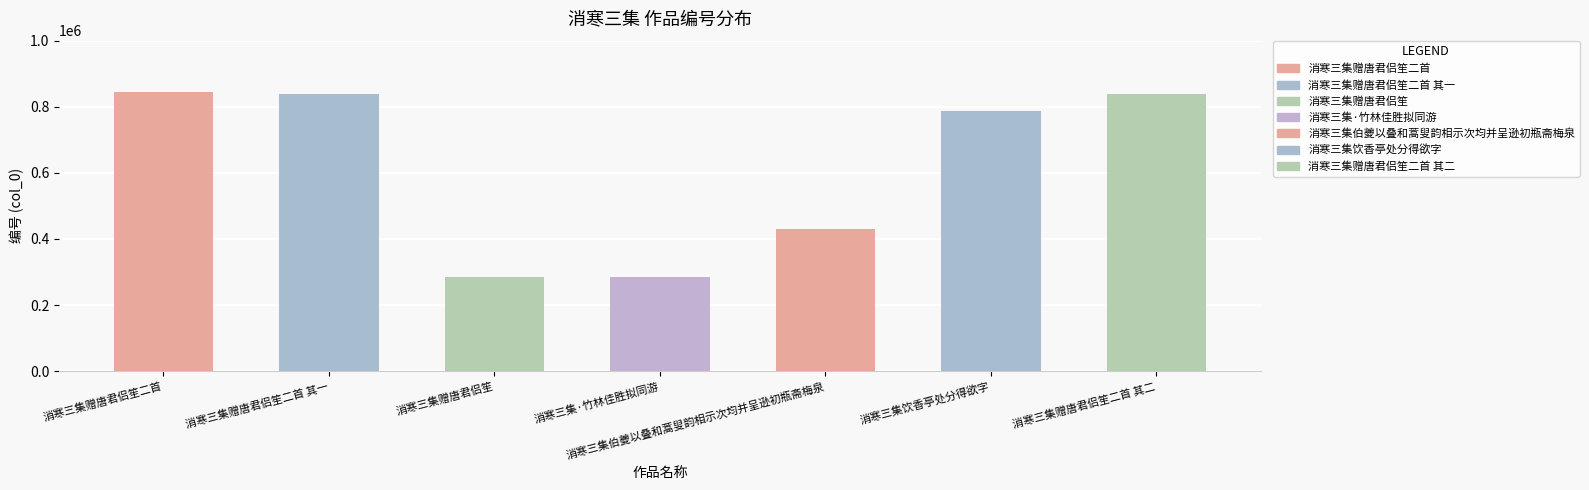

What is the difference between the second highest and second lowest values?

554822